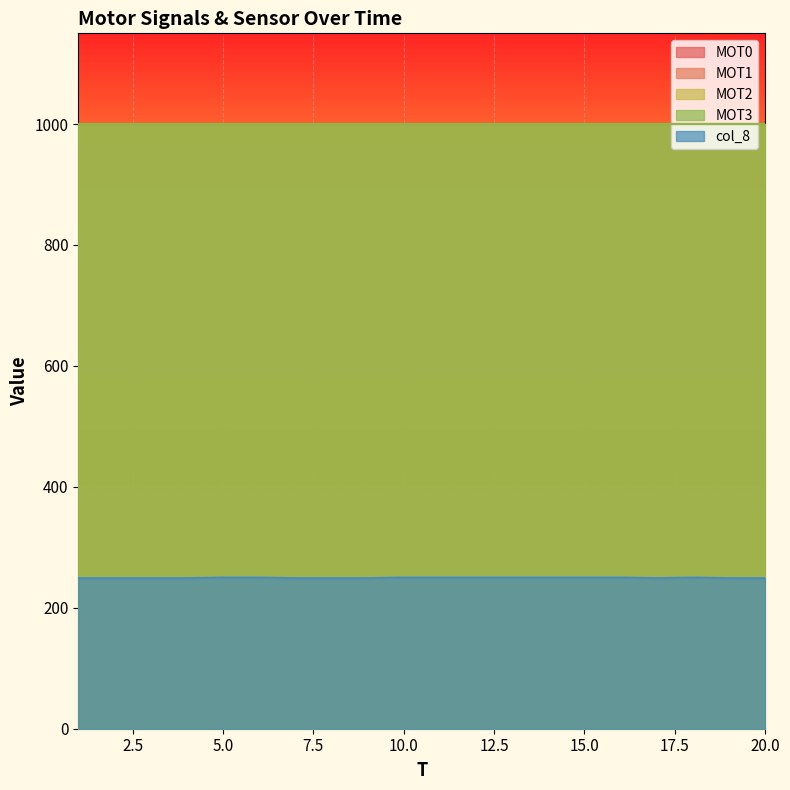

True or false: col_8 and MOT1 cross at least once.

False